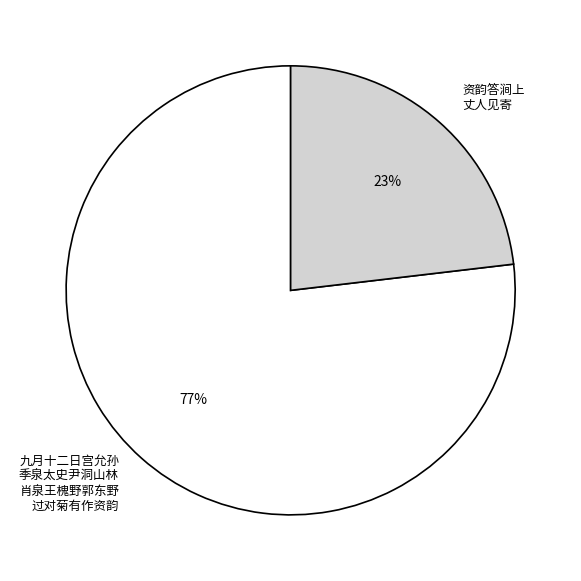

Is there a majority slice in this chart?

Yes